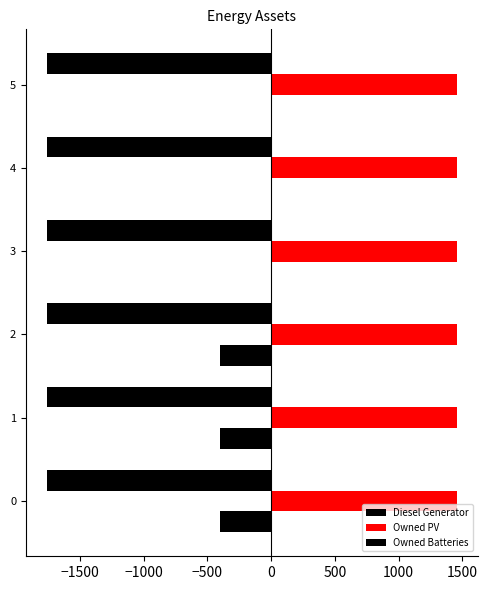

How many categories are shown in the chart?

6